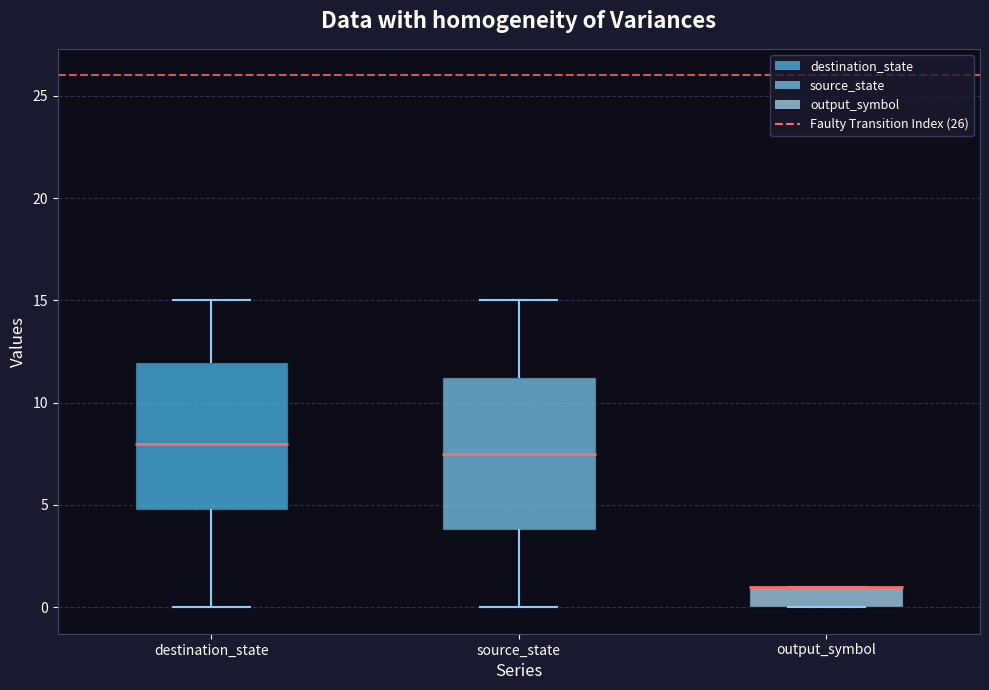

Reading left to right, transcribe this box plot: for each box, give where its median line is, the range the box spans, and where its two whiskers end, as read against the y-axis. The values are not printed on the chart, so give them approximately, as read against the axis.

destination_state: median 8.0, box 5.0 to 12.0, whiskers 0.0 to 15.0
source_state: median 7.5, box 4.0 to 11.5, whiskers 0.0 to 15.0
output_symbol: median 1.0 (drawn on the box's upper edge), box 0.0 to 1.0, whiskers 0.0 to 1.0